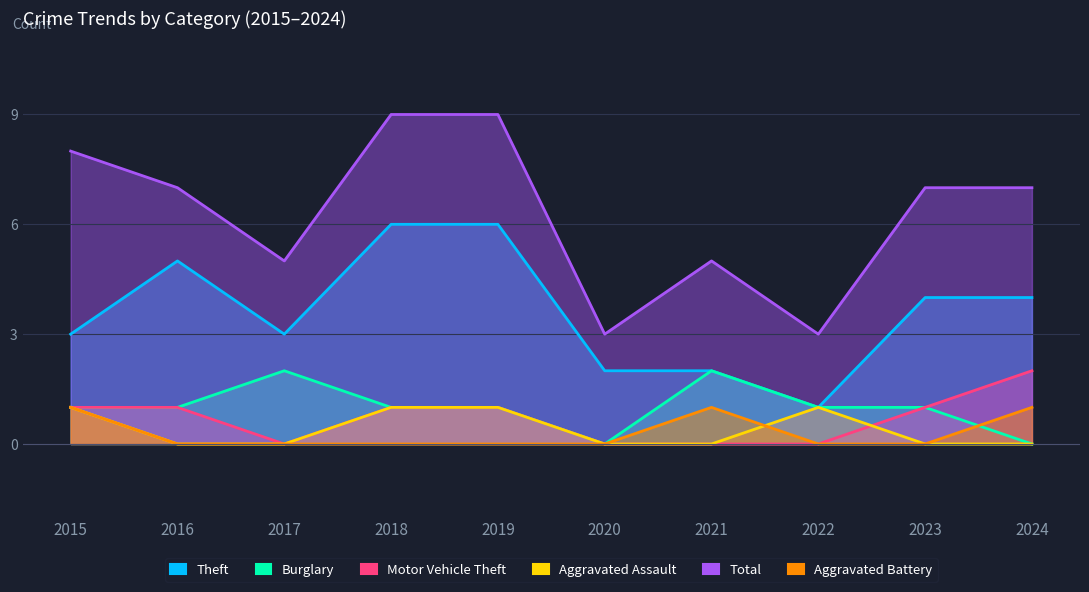

Which label corresponds to the largest value in the chart?

2018